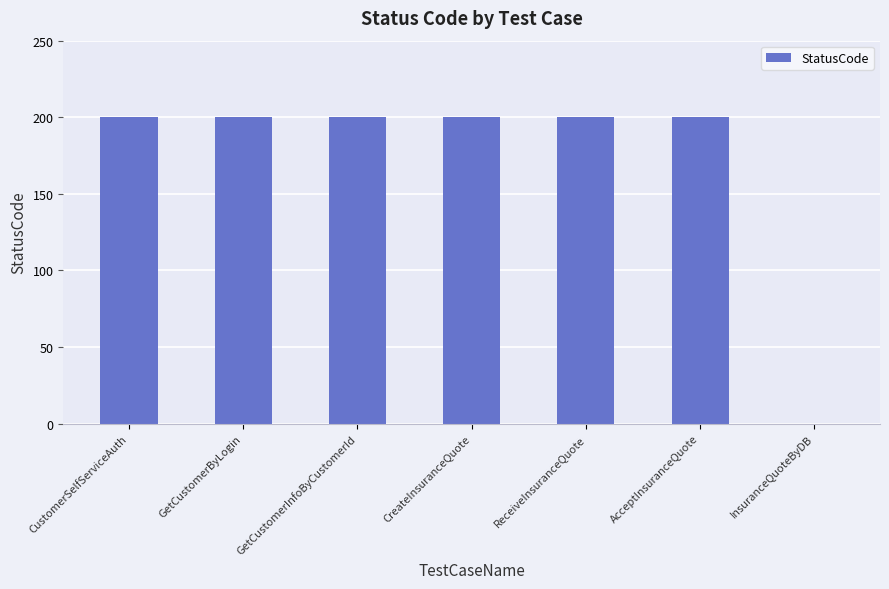

How many categories are shown in the chart?

7